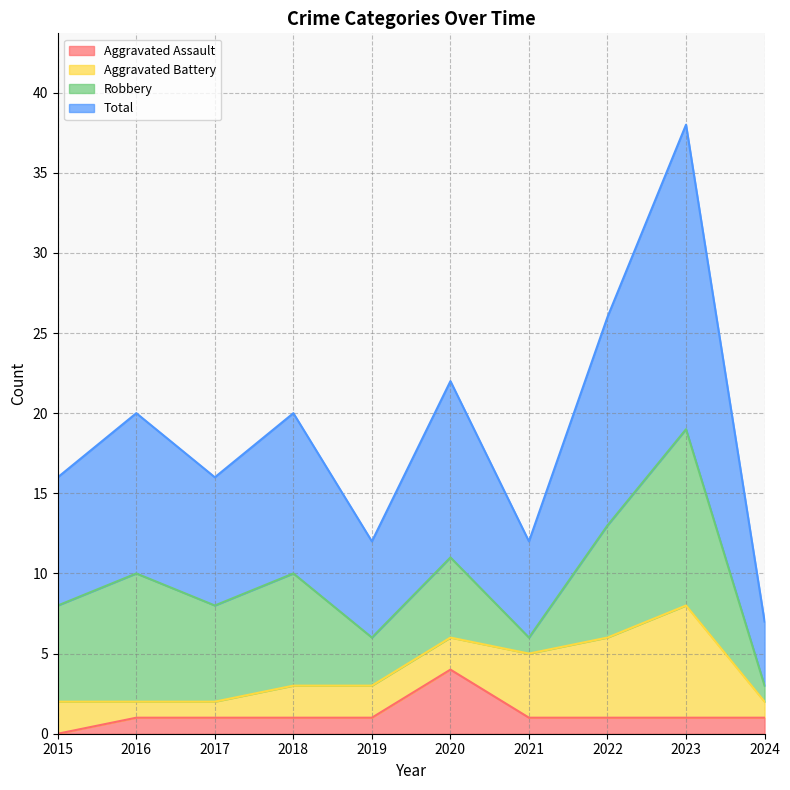

Where is Total nearest to the value 22?

2020